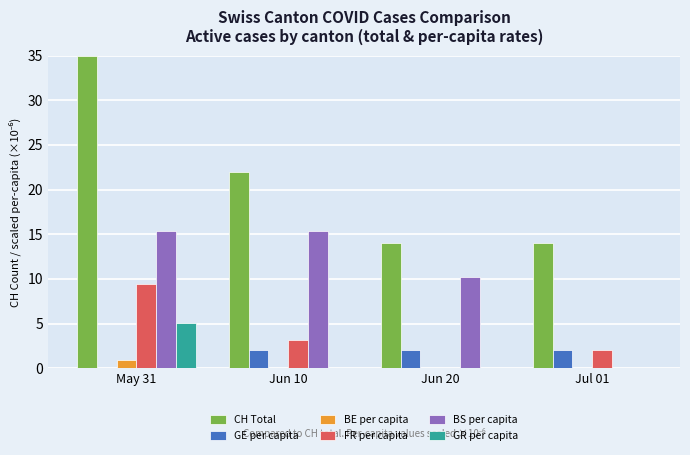

True or false: CH Total has a value of 14.0 at Jun 20.

True